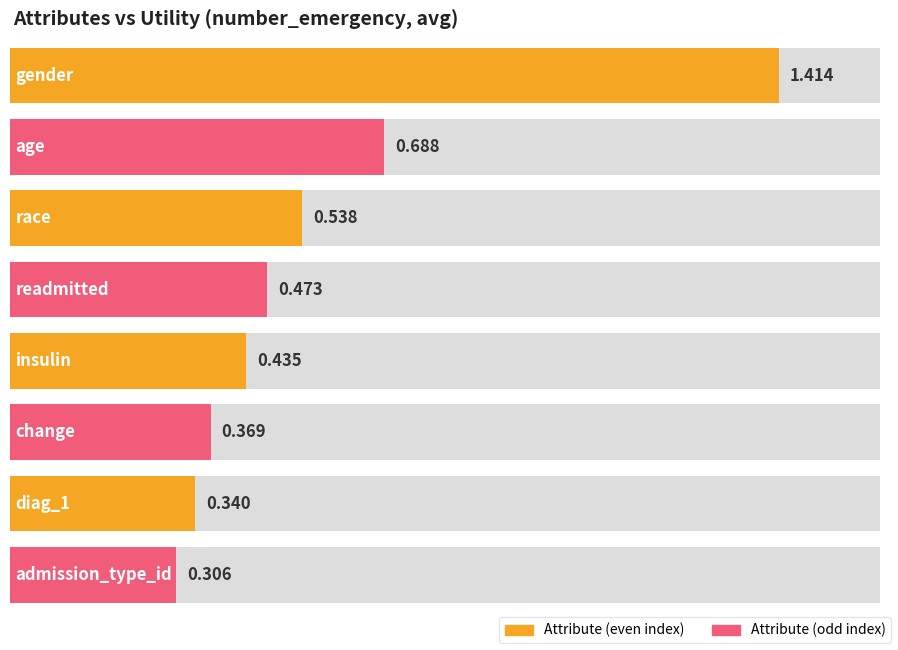

How many bars are there in total?

8